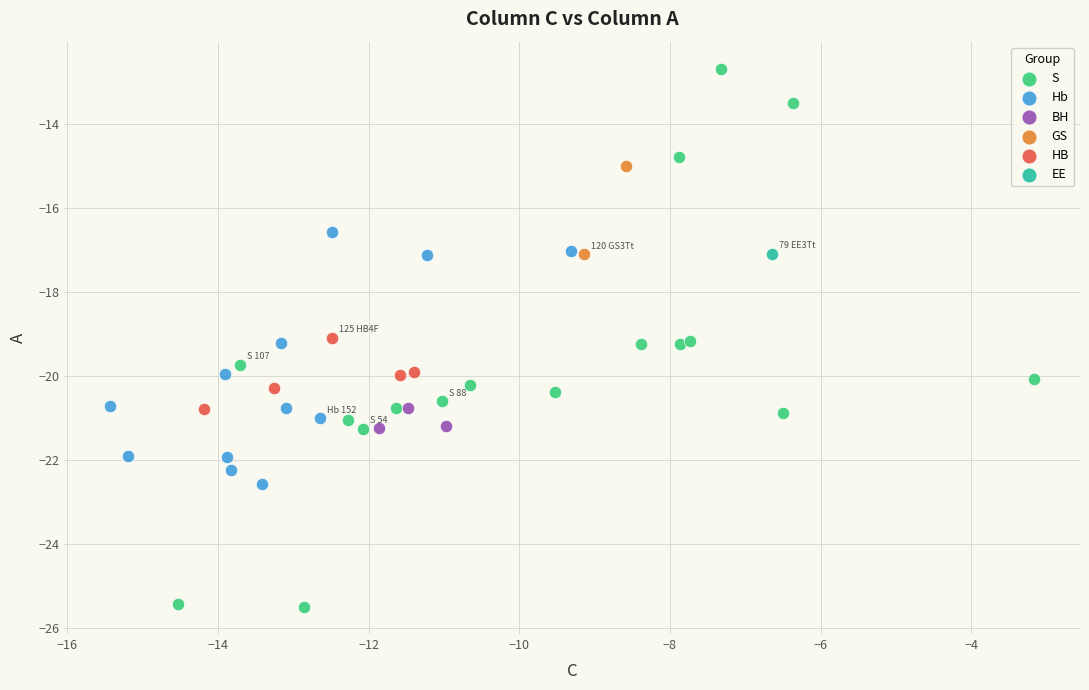

Which series contains the lowest Y value?

S